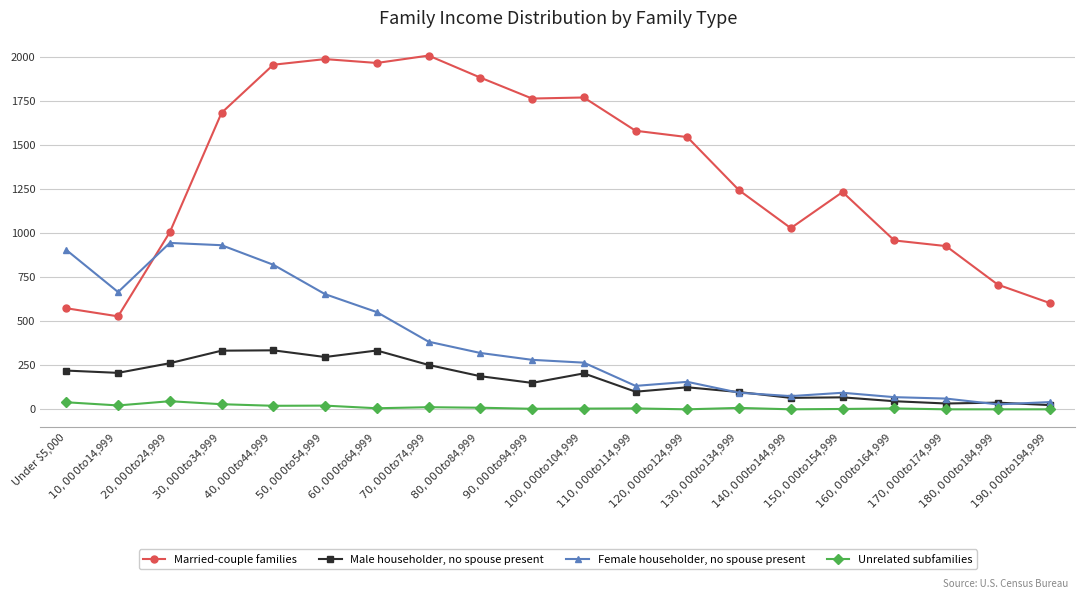

Does the chart have visible grid lines?

Yes